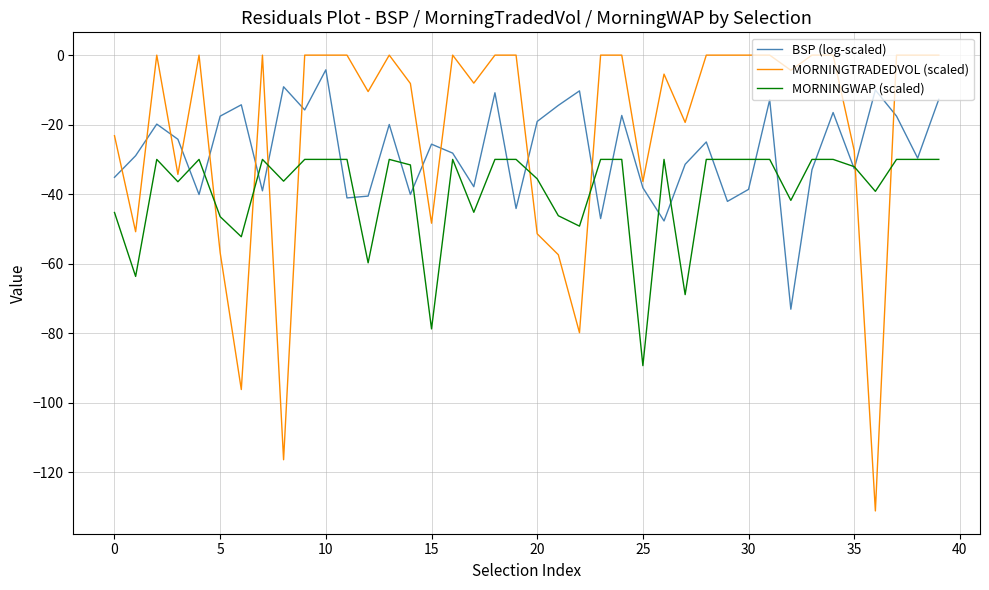

True or false: BSP (log-scaled) and MORNINGTRADEDVOL (scaled) cross at least once.

True